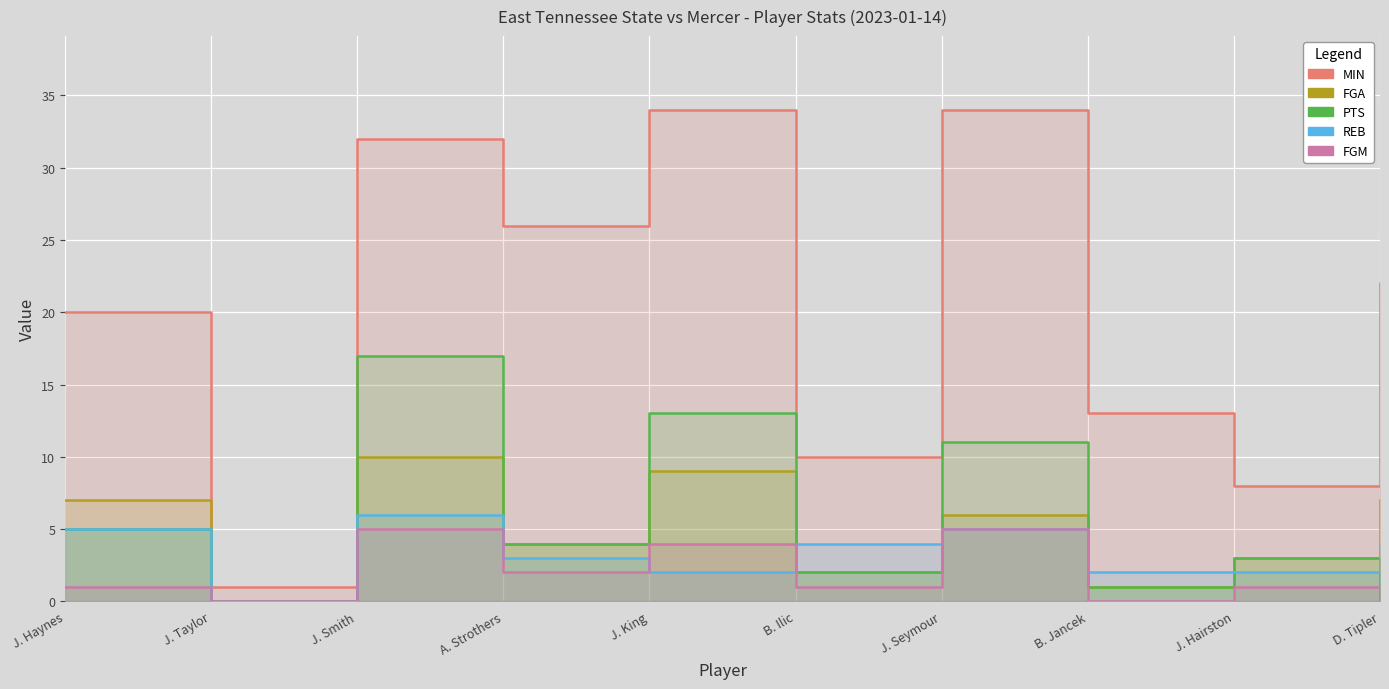

True or false: FGA and REB intersect in this chart.

True